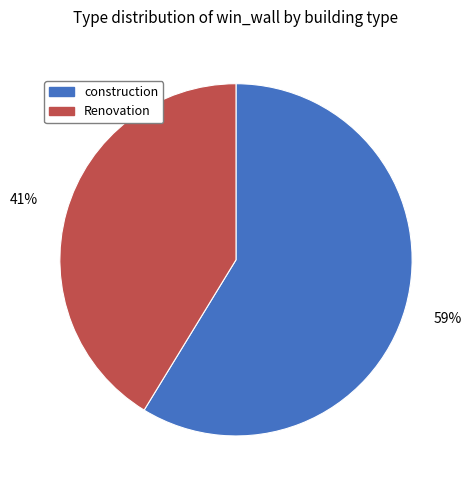

Which slice is the smallest?

Renovation